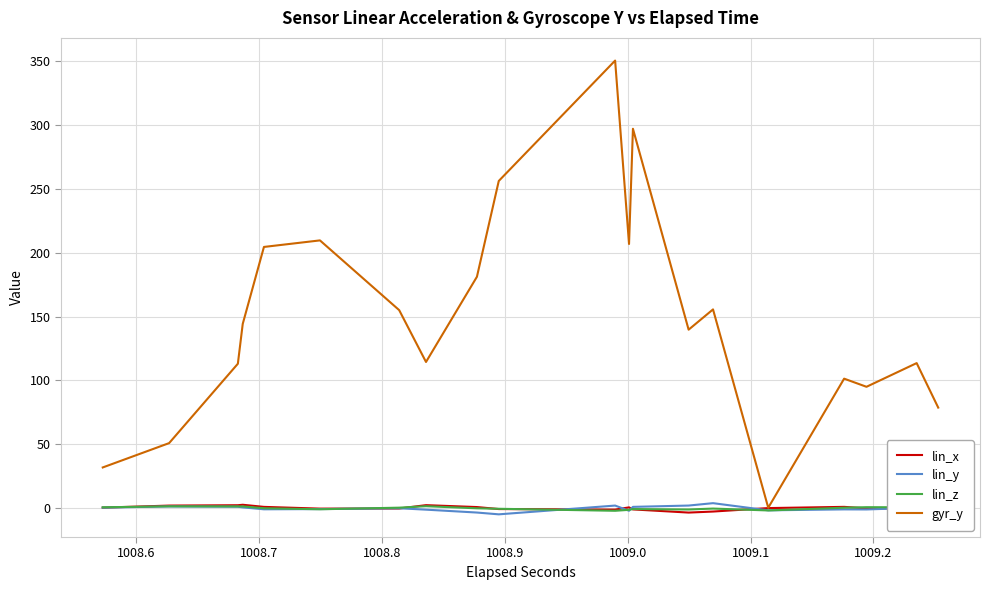

Which series has the widest spread of values?

gyr_y